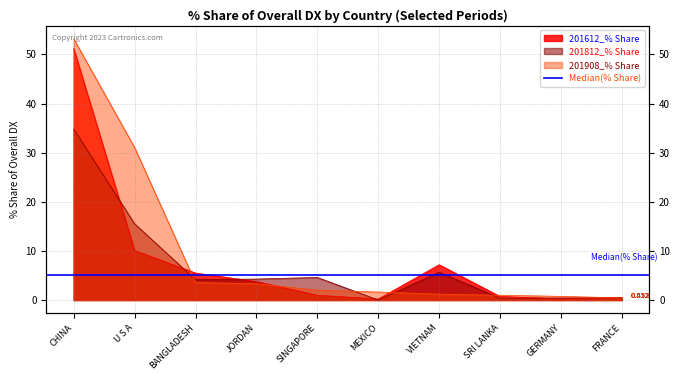

What are all the series names shown in the legend?

201612_% Share, 201812_% Share, 201908_% Share